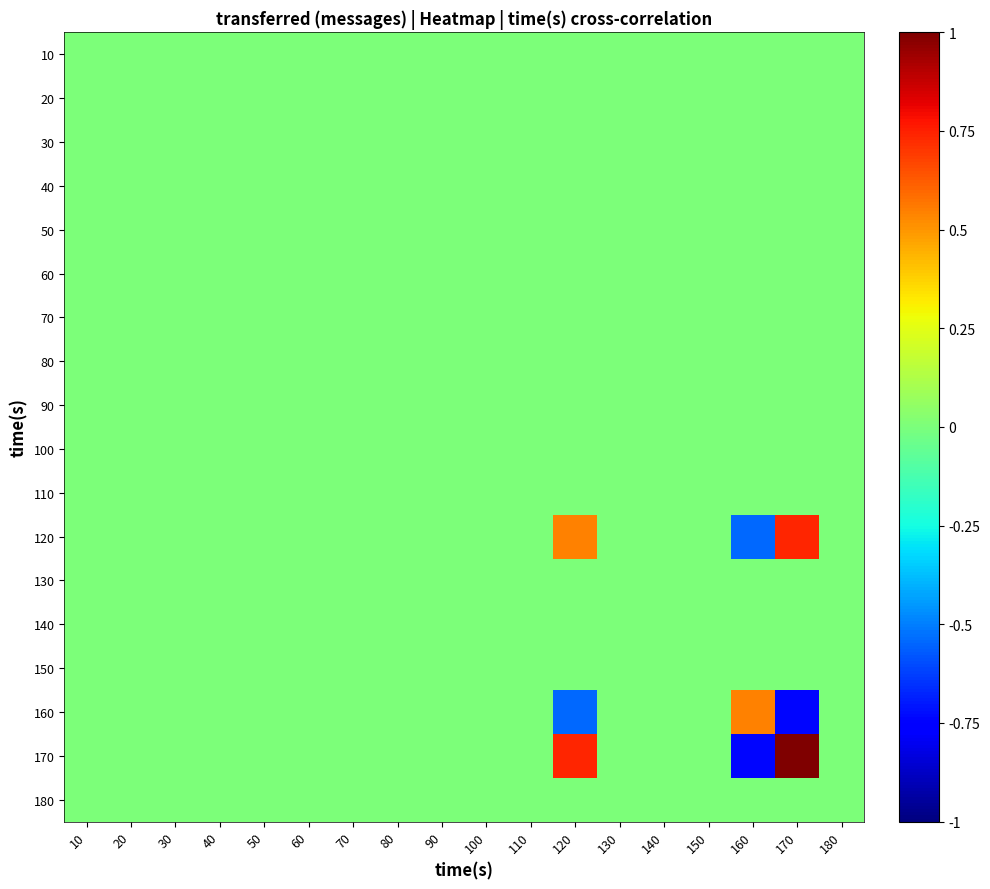

What is the total value across all series at 160?

-0.7